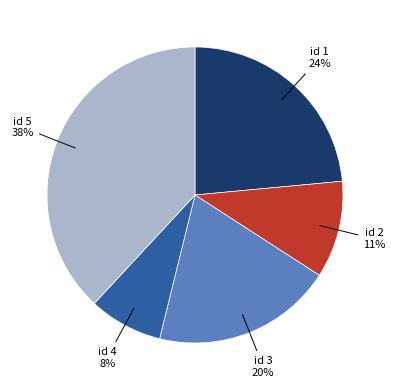

How many segments does this pie chart have?

5